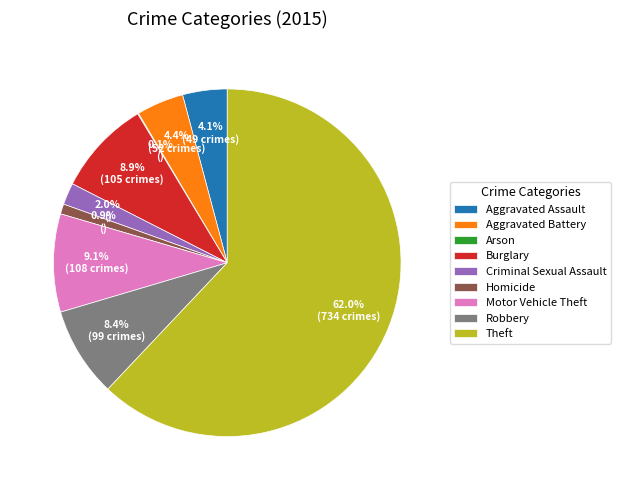

Between Criminal Sexual Assault and Motor Vehicle Theft, which is larger?

Motor Vehicle Theft